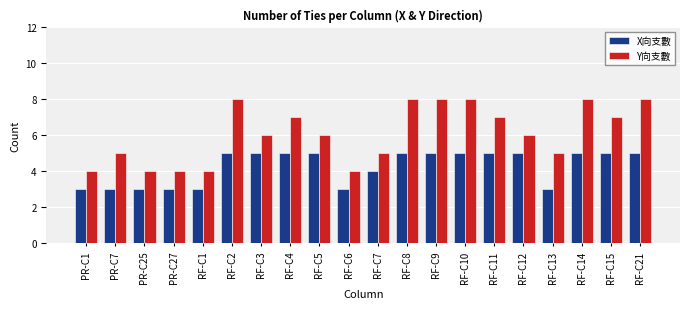

List the series in order of their peak value, highest first.

Y向支數, X向支數